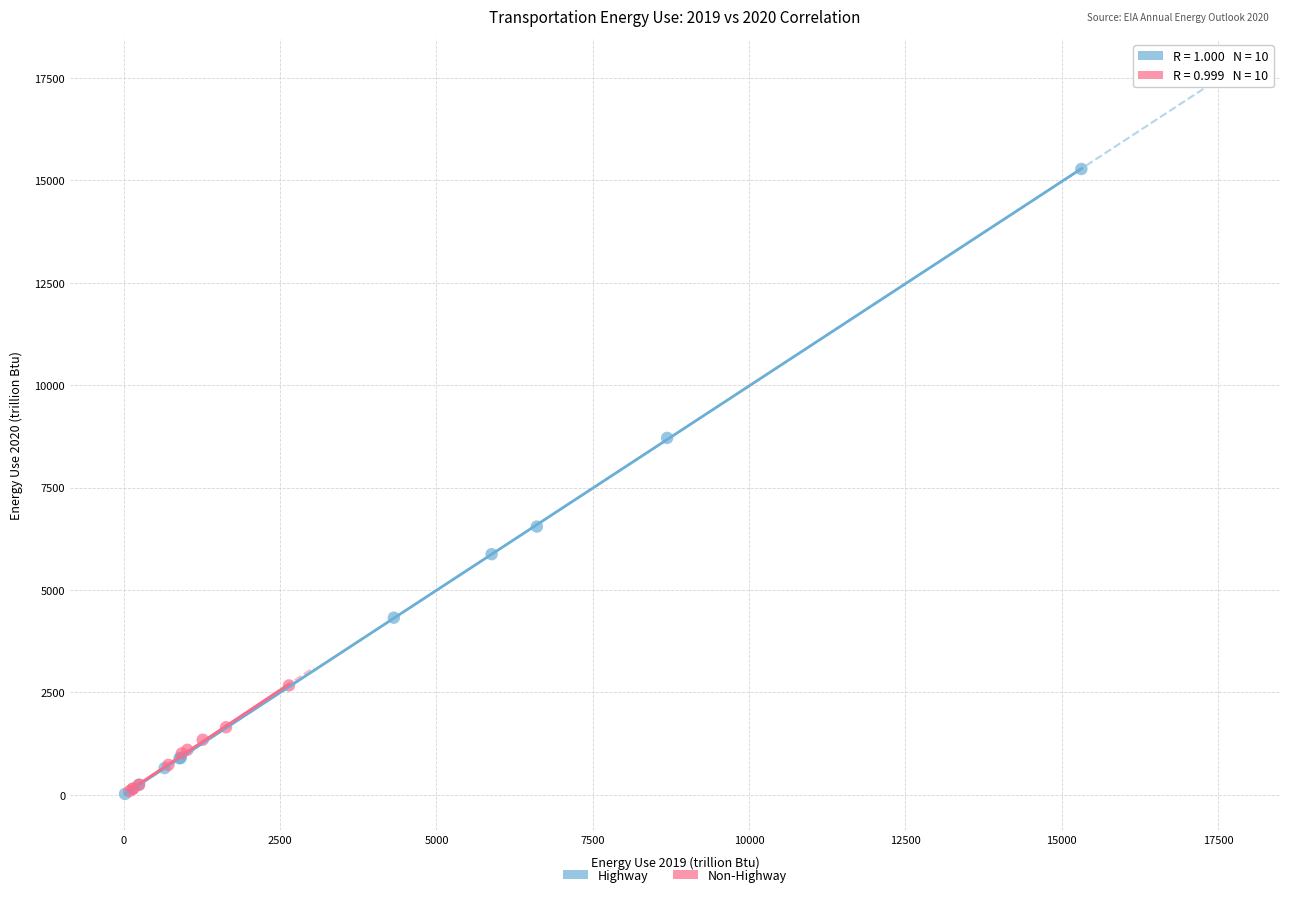

Which series reaches the maximum Y coordinate?

Highway